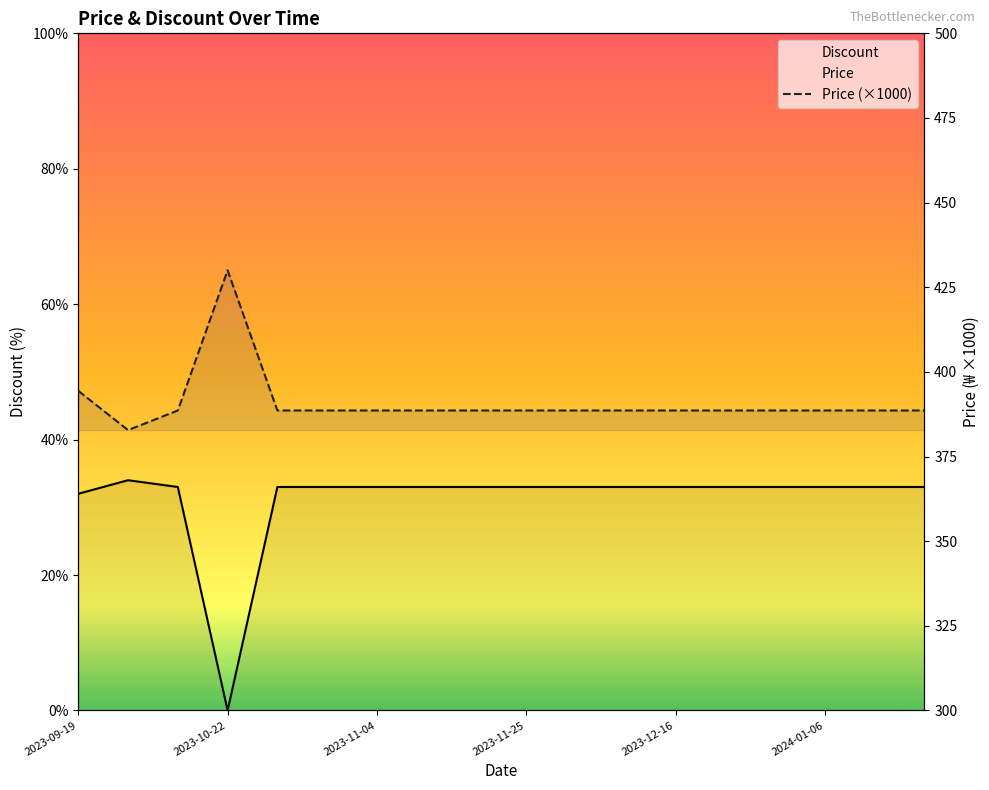

True or false: Discount and Price intersect in this chart.

False